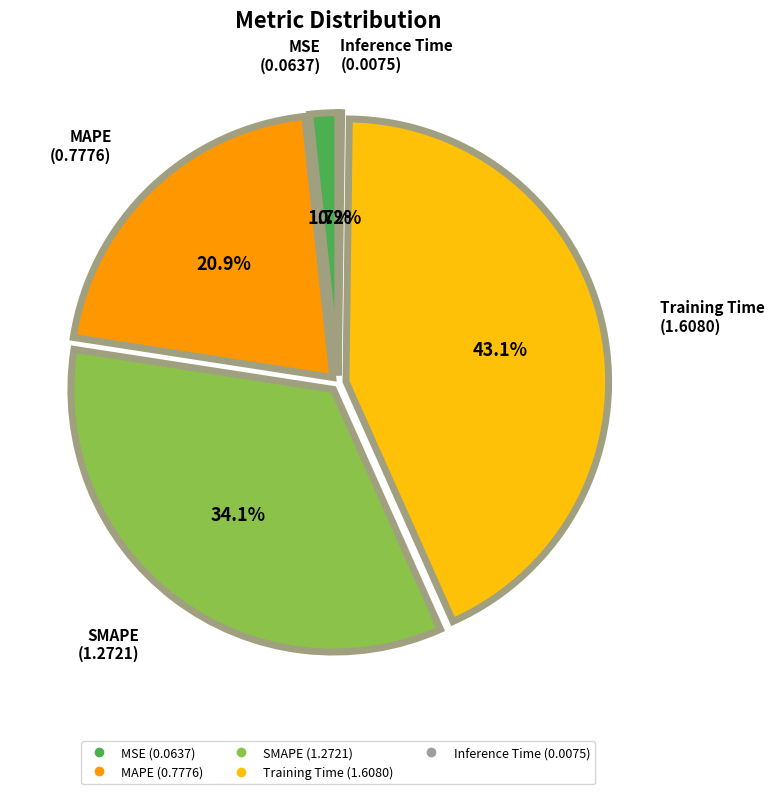

Is the sum of SMAPE and MAPE greater than half?

Yes